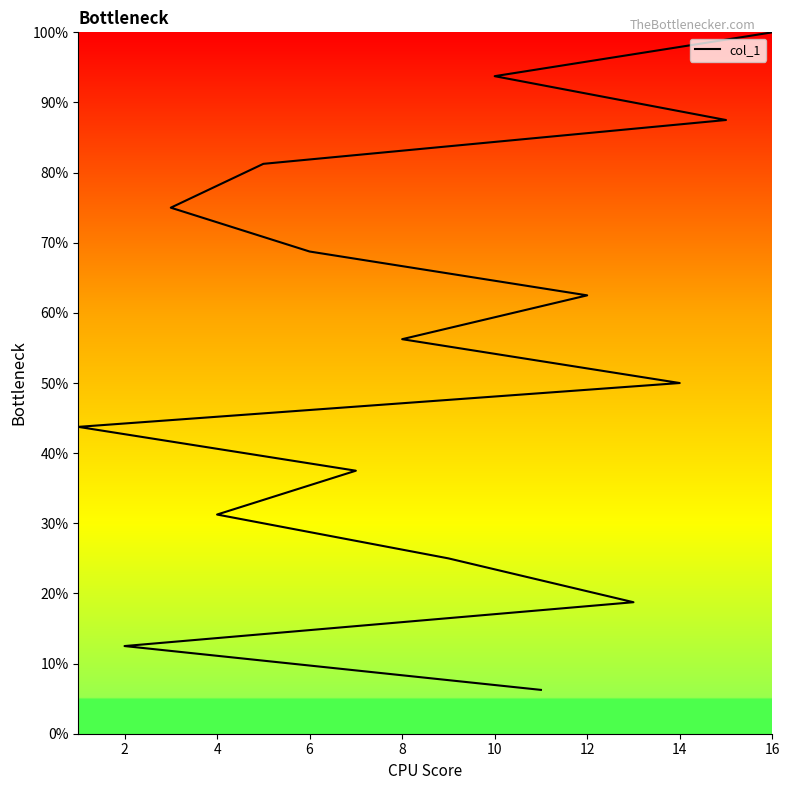

What is the difference between the values at 9 and 6?

0.4